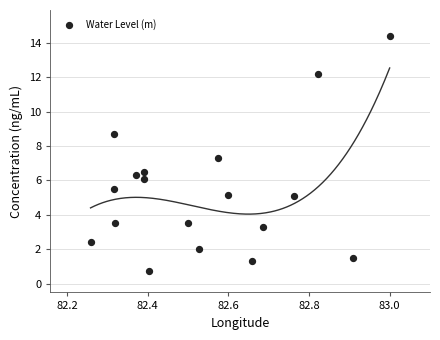

What is the range of X values (max minus min)?

0.7